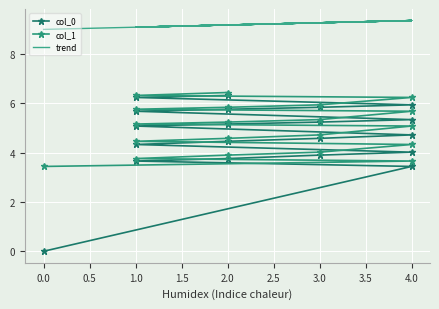

What is the maximum value for trend?

9.4